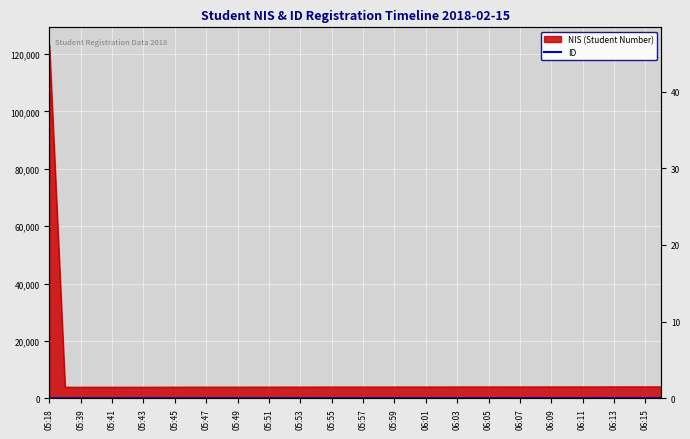

True or false: the data shows 15 at 05:59.

True